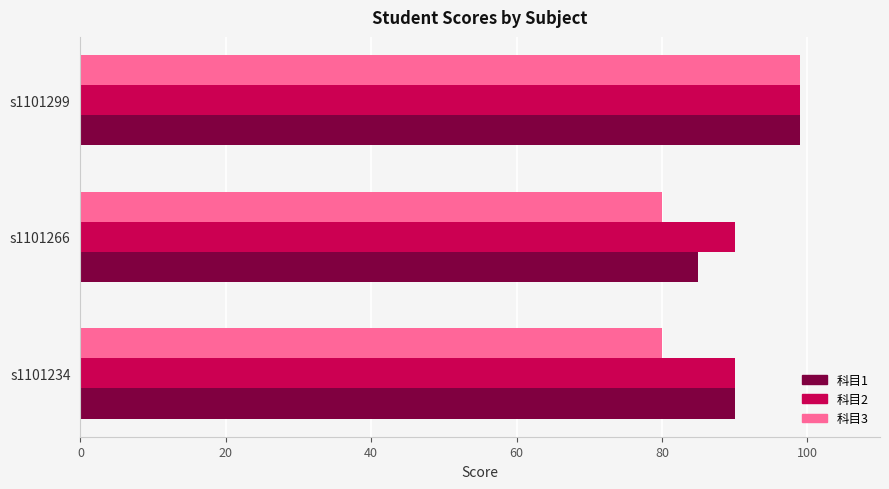

Which series has the largest range (max minus min)?

科目3